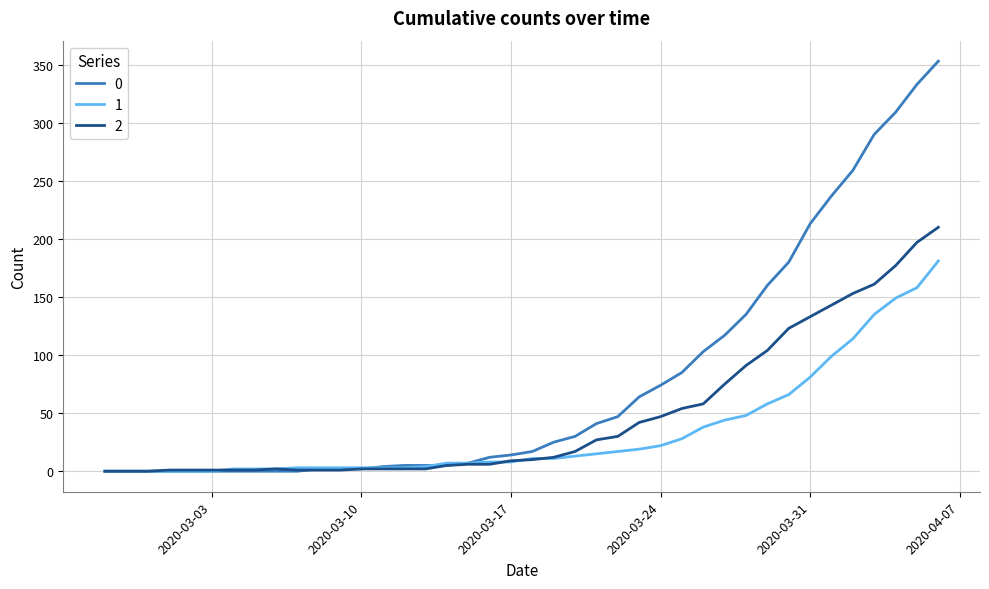

What is the average value of the 2 series?

48